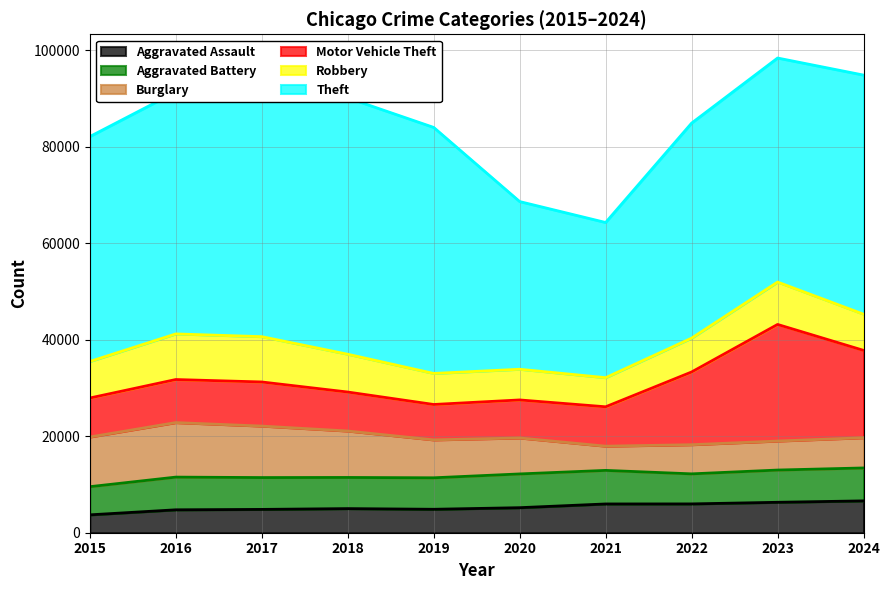

Where is the first local minimum for Robbery?

2021